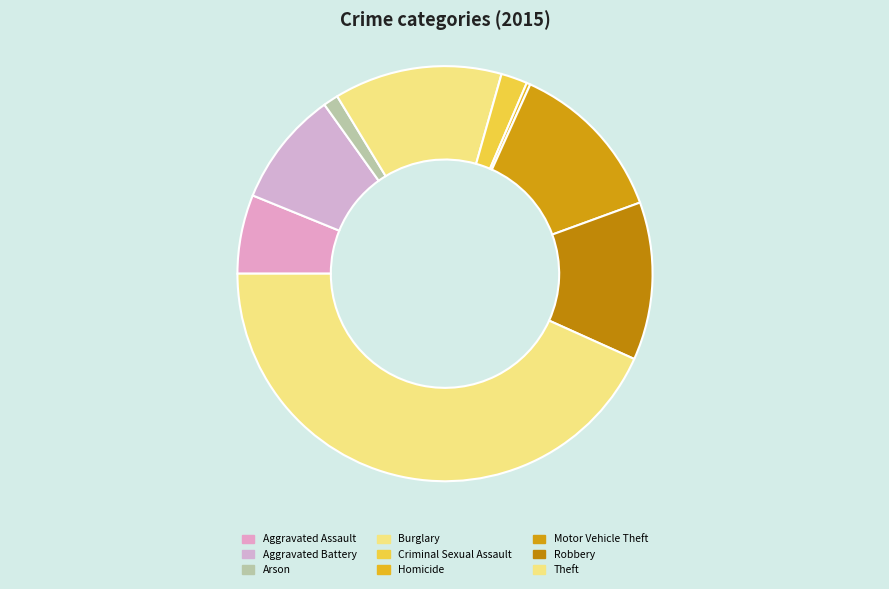

To the nearest percent, what is the difference between the Aggravated Battery and Motor Vehicle Theft slice percentages?

4%